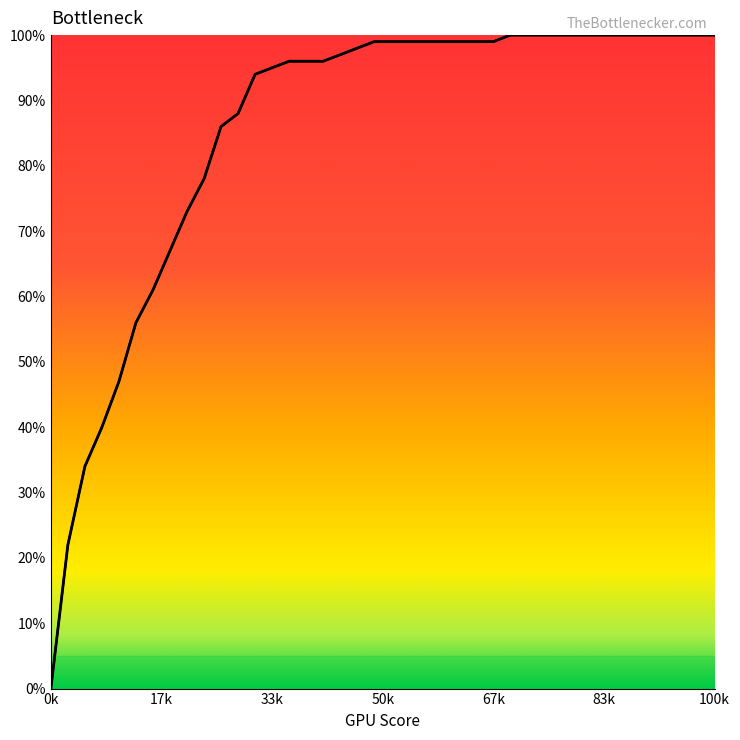

What is the average value?

0.9